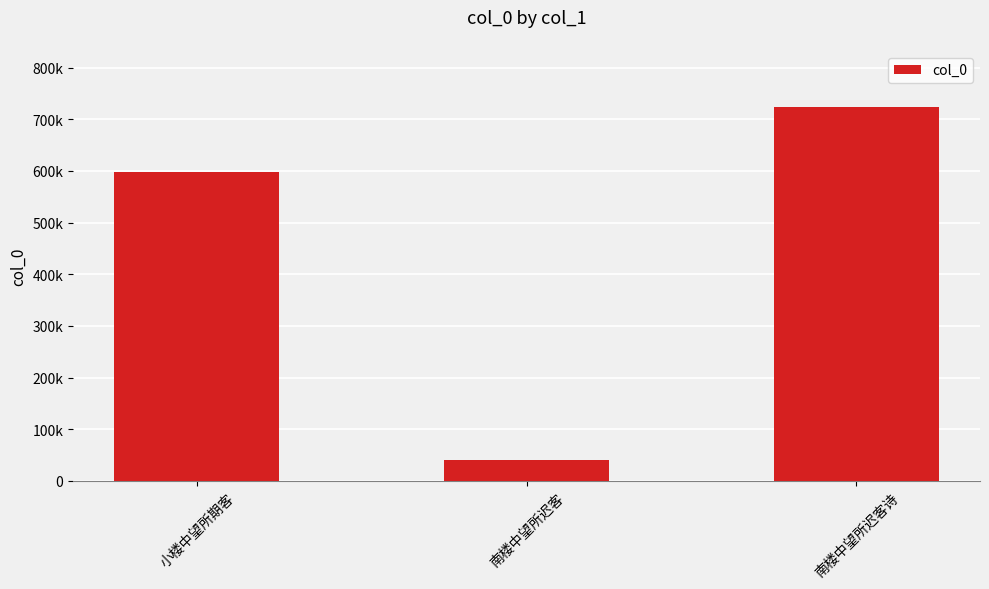

Reading left to right, transcribe all the data shown in this chart.

598528	41185	723927